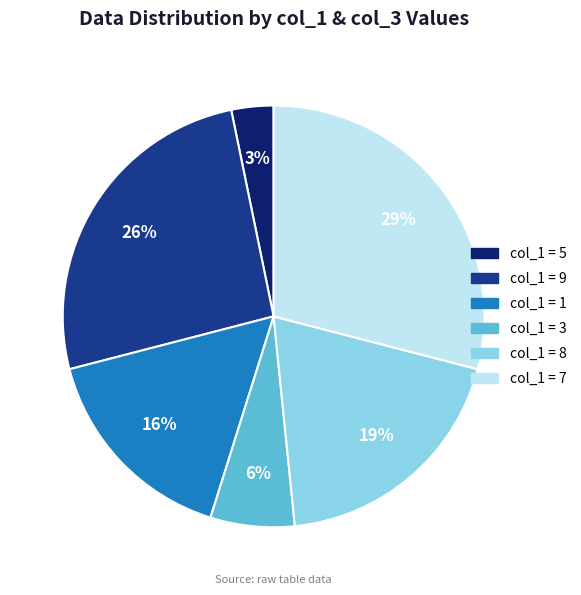

Is there any slice that represents more than half of the pie?

No